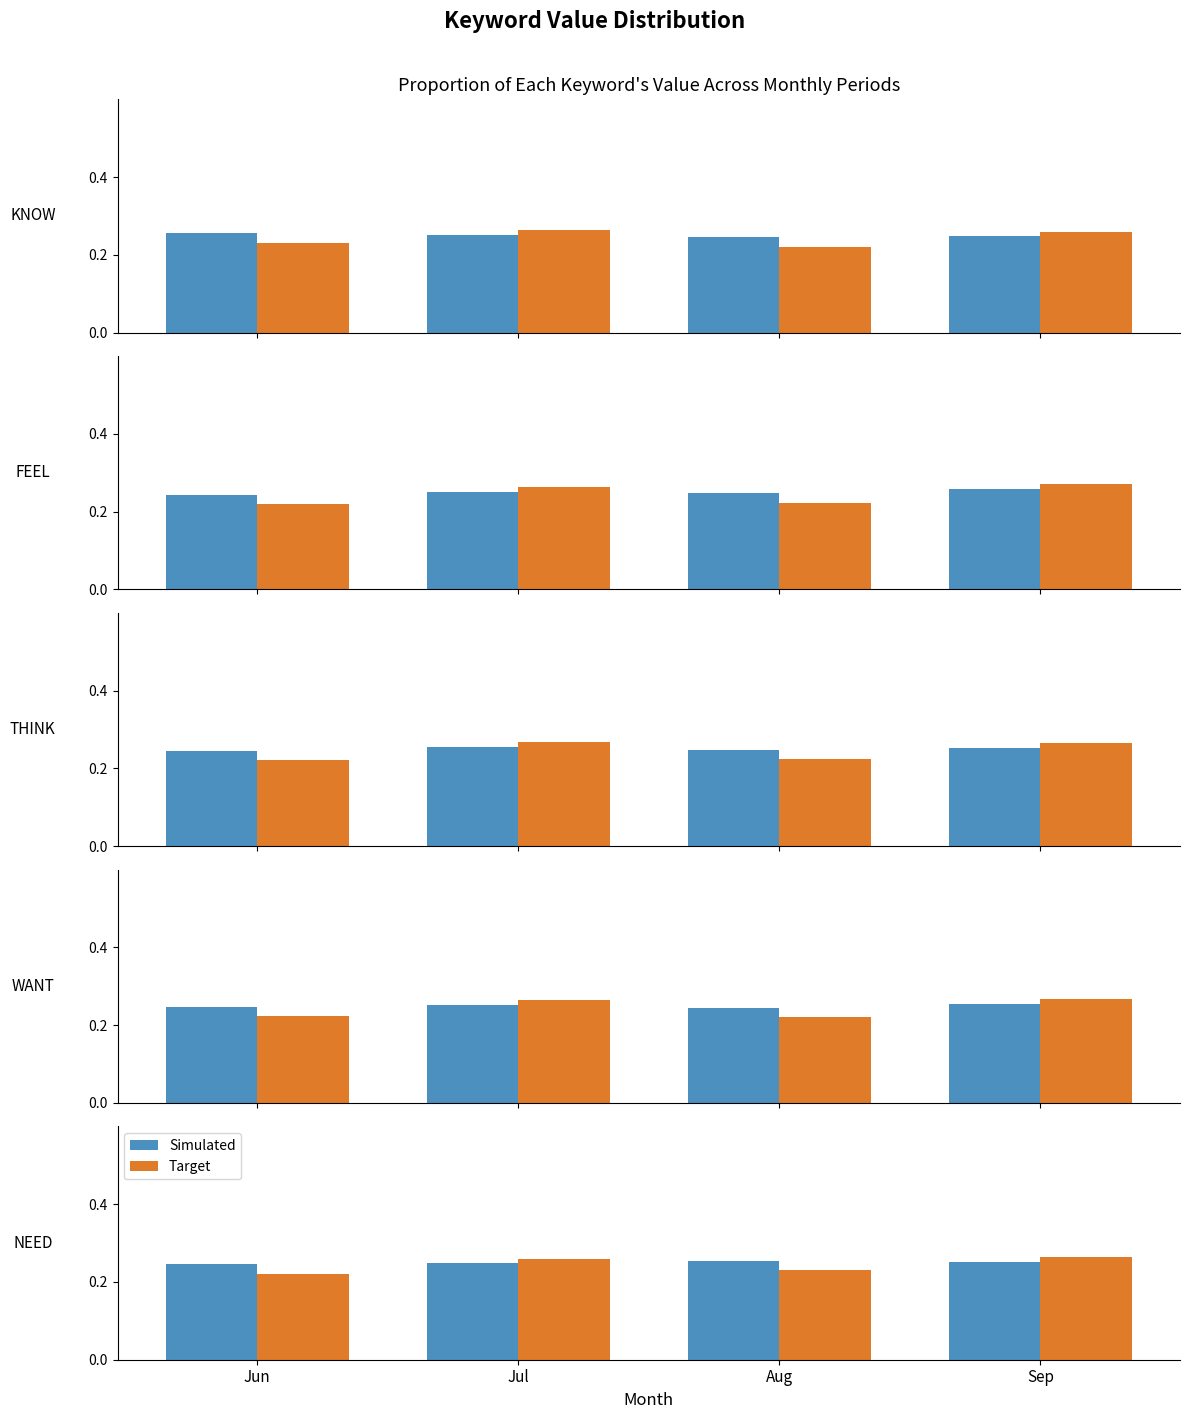

How many bars are there in each group?

2